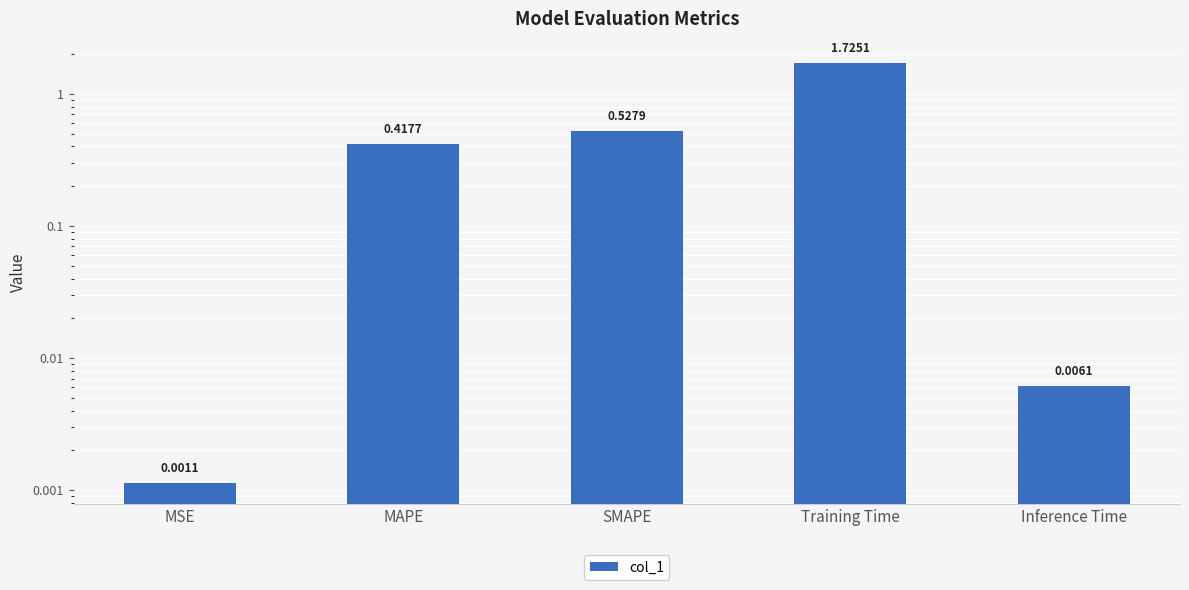

Where is the data nearest to the value 0?

MSE